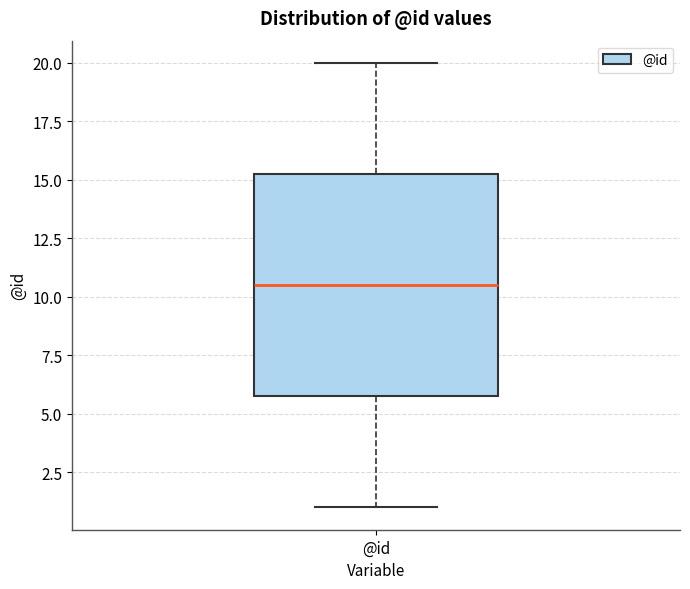

Transcribe this box plot: give where the median line is, the range the box spans, and where the two whiskers end, as read against the y-axis. The values are not printed on the chart, so give them approximately, as read against the axis.

median 10.5, box 6.0 to 15.5, whiskers 1.0 to 20.0